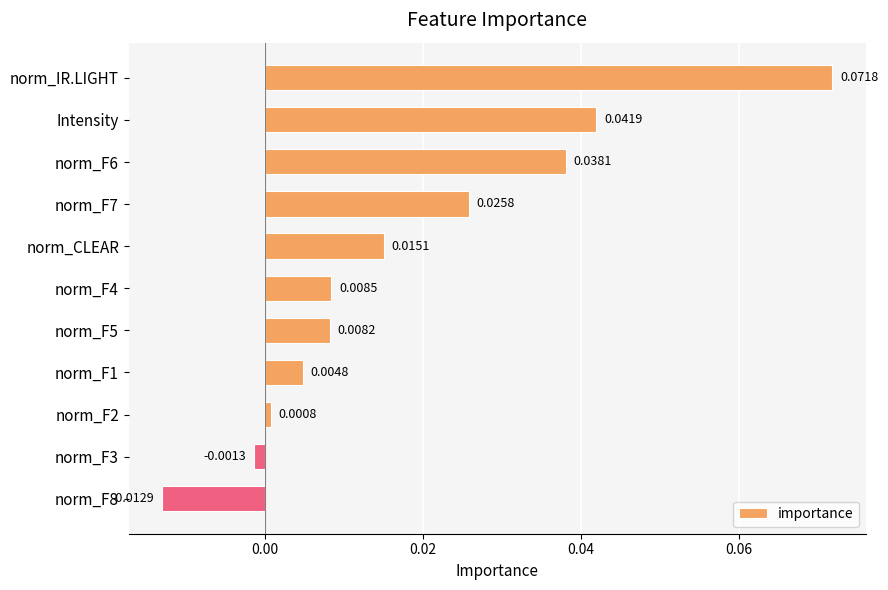

How many distinct data groups are displayed?

1